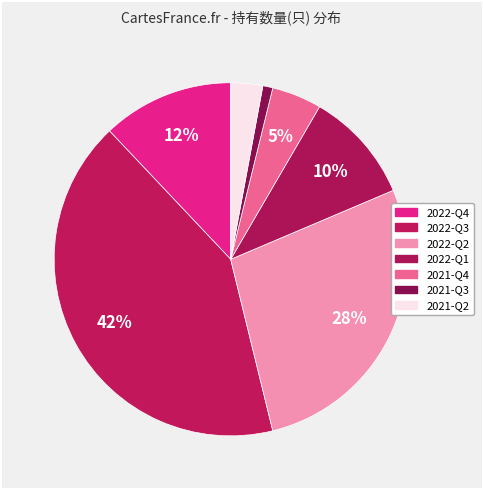

What is the largest slice in the pie chart?

2022-Q3